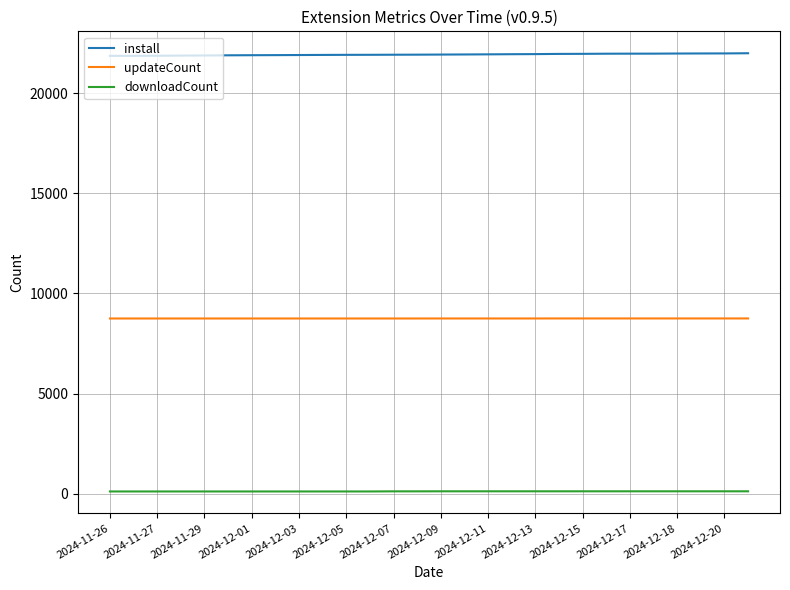

What is the lowest value of the updateCount series?

8748